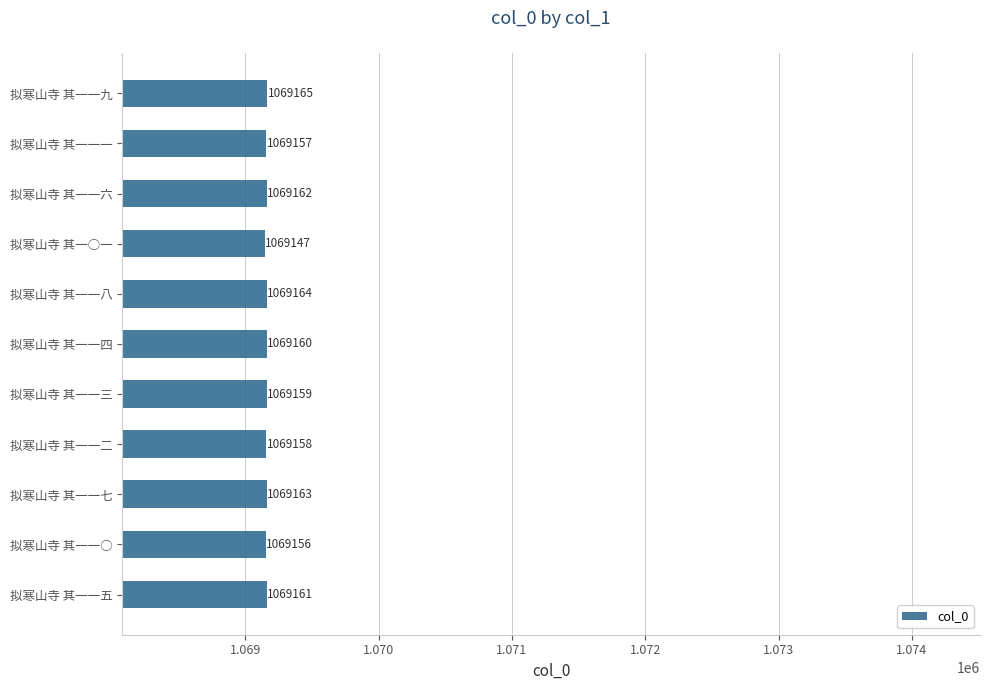

Reading top to bottom, extract all data points from this chart.

1069165	1069157	1069162	1069147	1069164	1069160	1069159	1069158	1069163	1069156	1069161